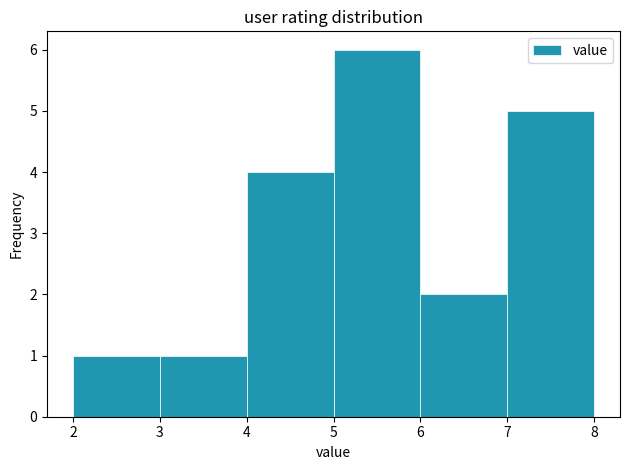

What is the height of the bar covering 7 to 8 on the x-axis? The values are not printed on the chart, so give them approximately, as read against the axis.

5